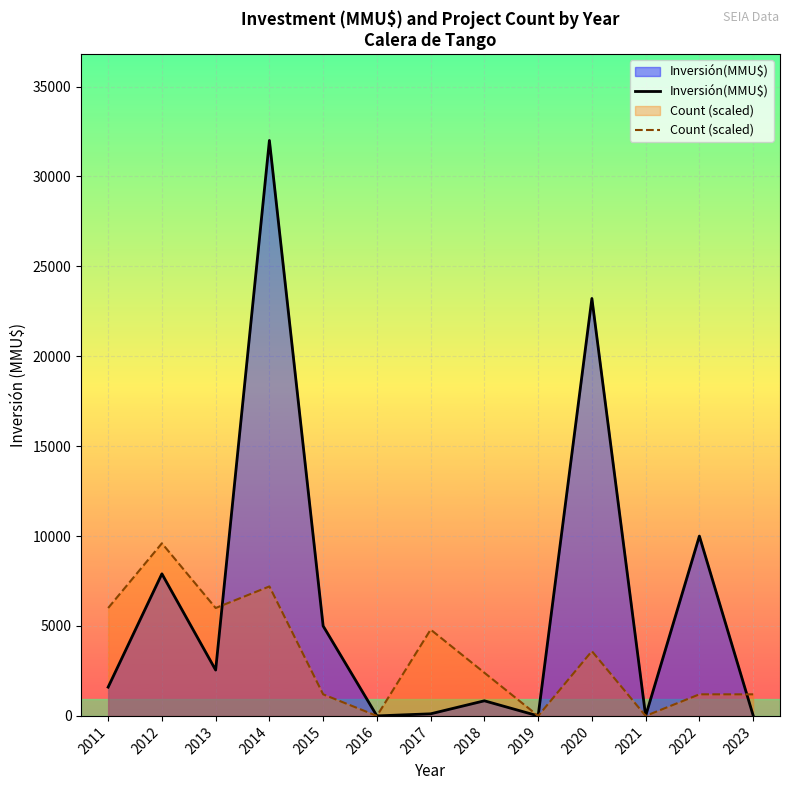

What is the maximum value shown in the chart?

32000